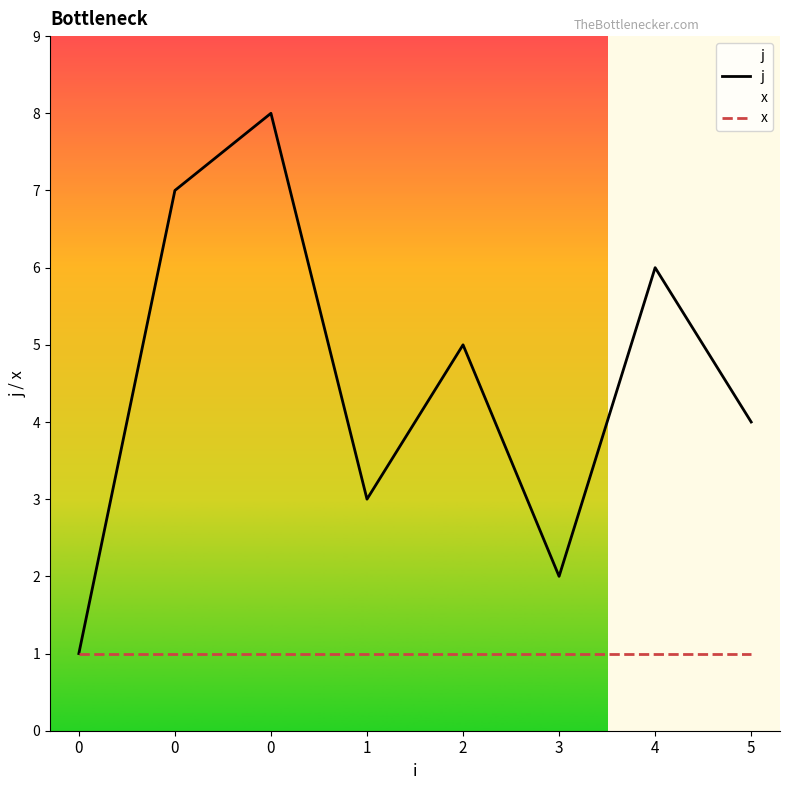

Reading left to right, transcribe all the data shown in this chart.

j: 0=1	0=7	0=8	1=3	2=5	3=2	4=6	5=4
x: 0=1	0=1	0=1	1=1	2=1	3=1	4=1	5=1